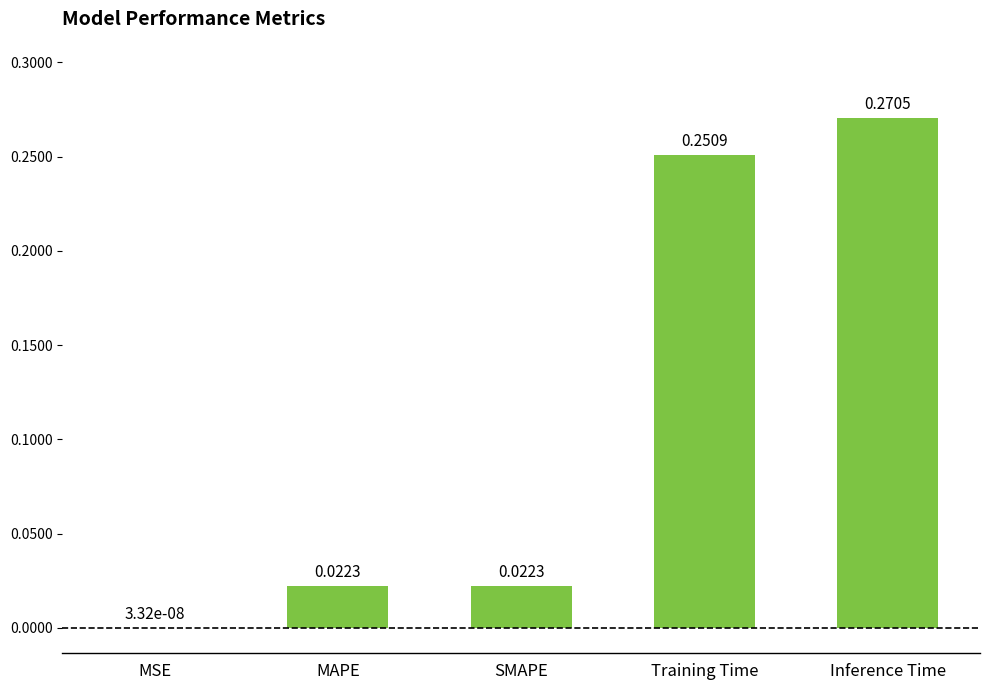

What is the change in value from MSE to Inference Time?

+0.3